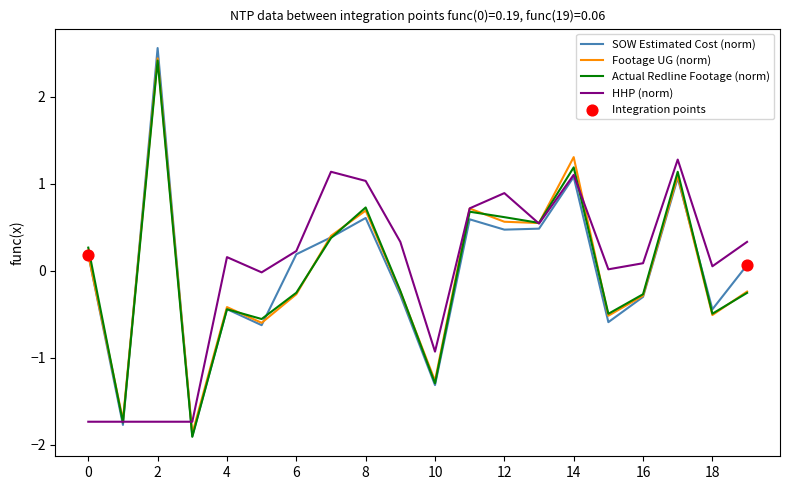

What is the greatest value displayed?

2.6